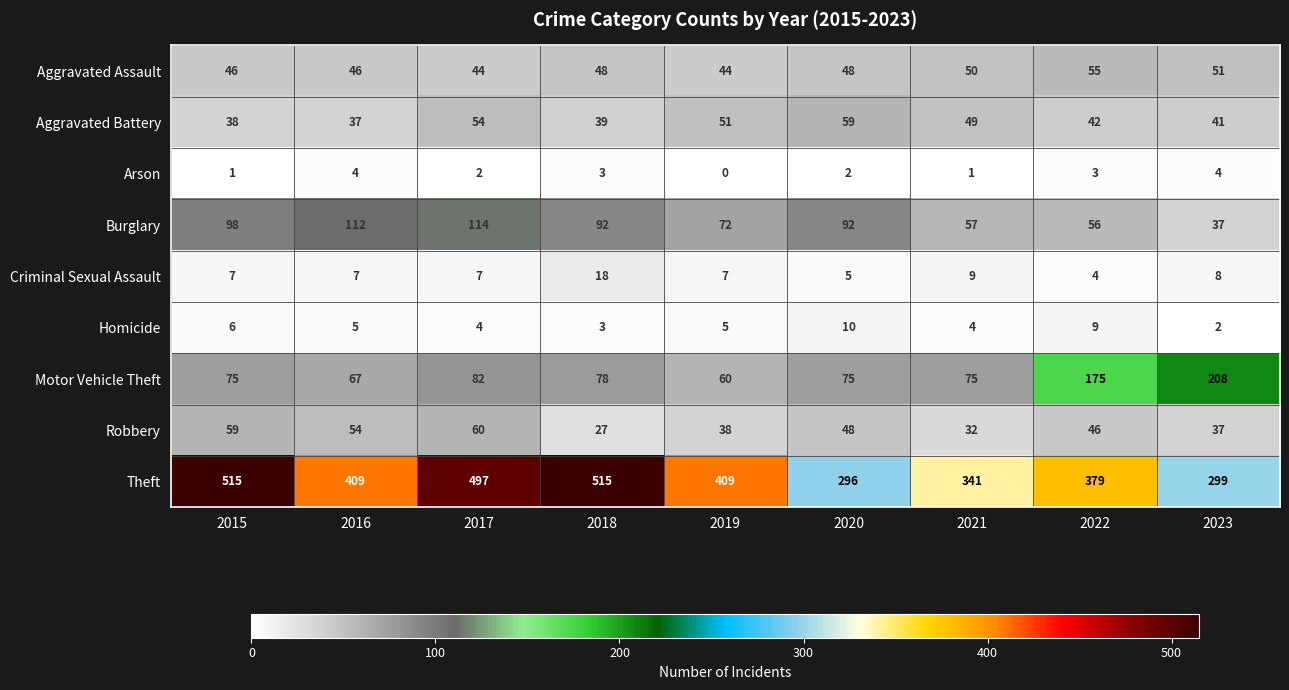

At which category is the sum across all series the highest?

2017